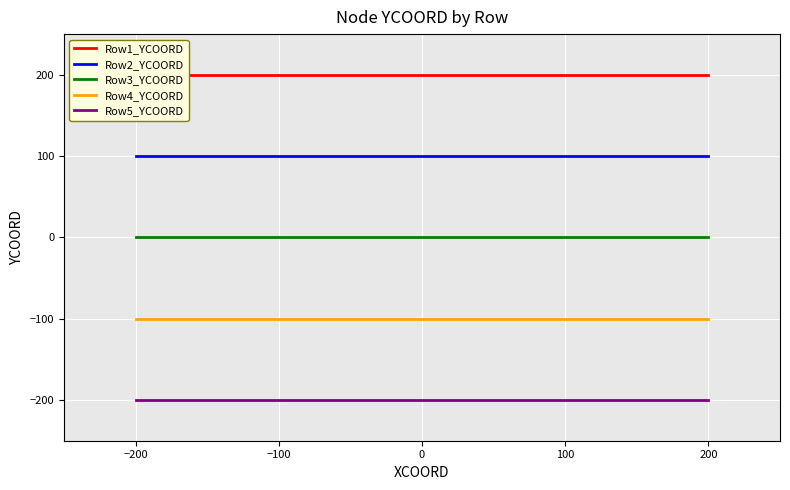

True or false: Row4_YCOORD and Row3_YCOORD intersect in this chart.

False